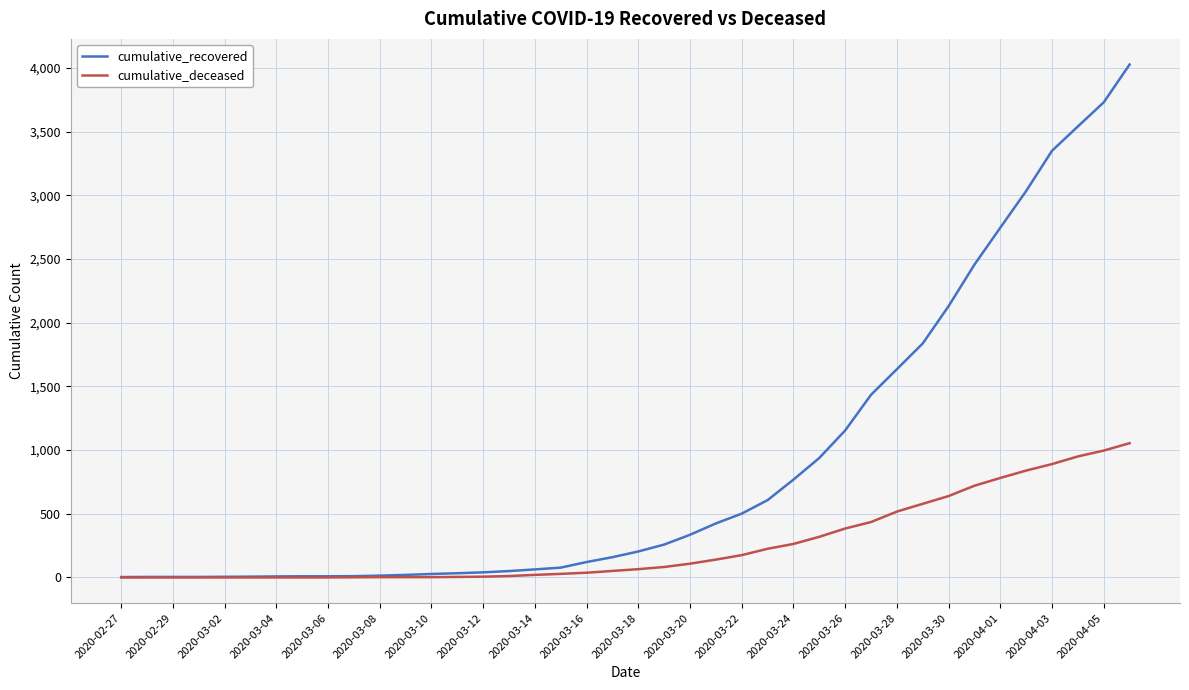

Rank the series by their maximum value, from lowest to highest.

cumulative_deceased, cumulative_recovered